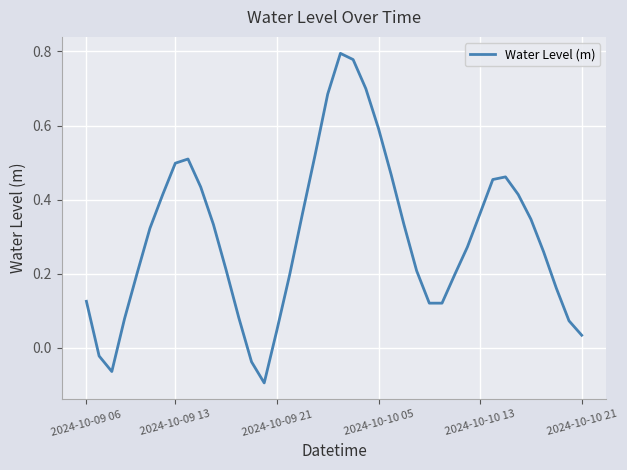

What is the difference between the maximum and minimum values?

0.9